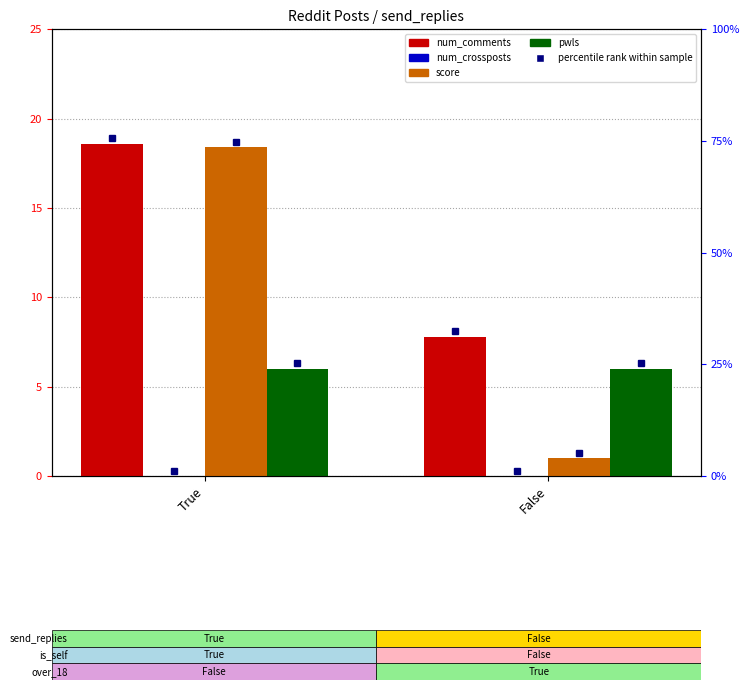

What is the difference between the num_comments values at False and True?

10.8